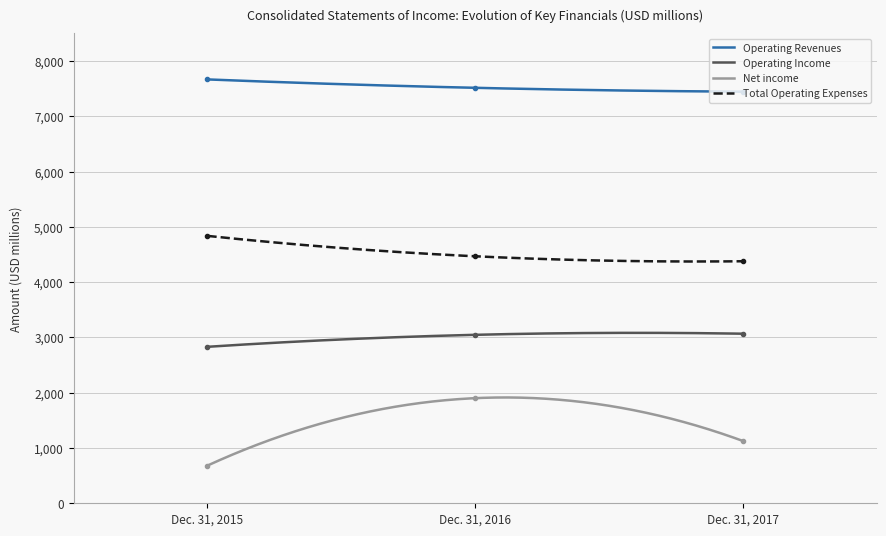

The value of Total Operating Expenses at Dec. 31, 2015 is 3341. True or false?

False